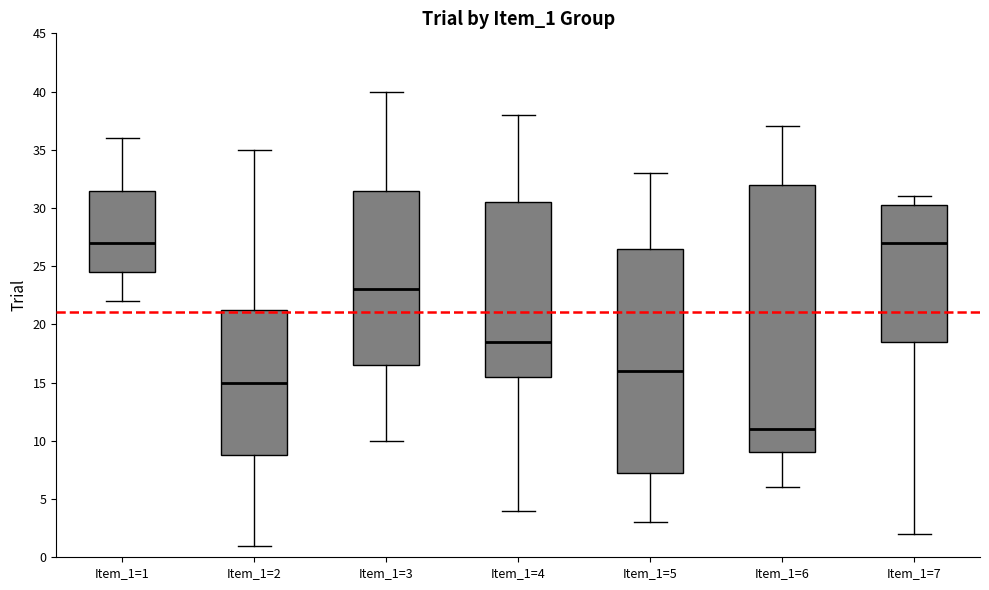

Reading left to right, transcribe this box plot: for each box, give where its median line is, the range the box spans, and where its two whiskers end, as read against the y-axis. The values are not printed on the chart, so give them approximately, as read against the axis.

Item_1=1: median 27.0, box 24.5 to 31.5, whiskers 22.0 to 36.0
Item_1=2: median 15.0, box 9.0 to 21.5, whiskers 1.0 to 35.0
Item_1=3: median 23.0, box 16.5 to 31.5, whiskers 10.0 to 40.0
Item_1=4: median 18.5, box 15.5 to 30.5, whiskers 4.0 to 38.0
Item_1=5: median 16.0, box 7.5 to 26.5, whiskers 3.0 to 33.0
Item_1=6: median 11.0, box 9.0 to 32.0, whiskers 6.0 to 37.0
Item_1=7: median 27.0, box 18.5 to 30.5, whiskers 2.0 to 31.0